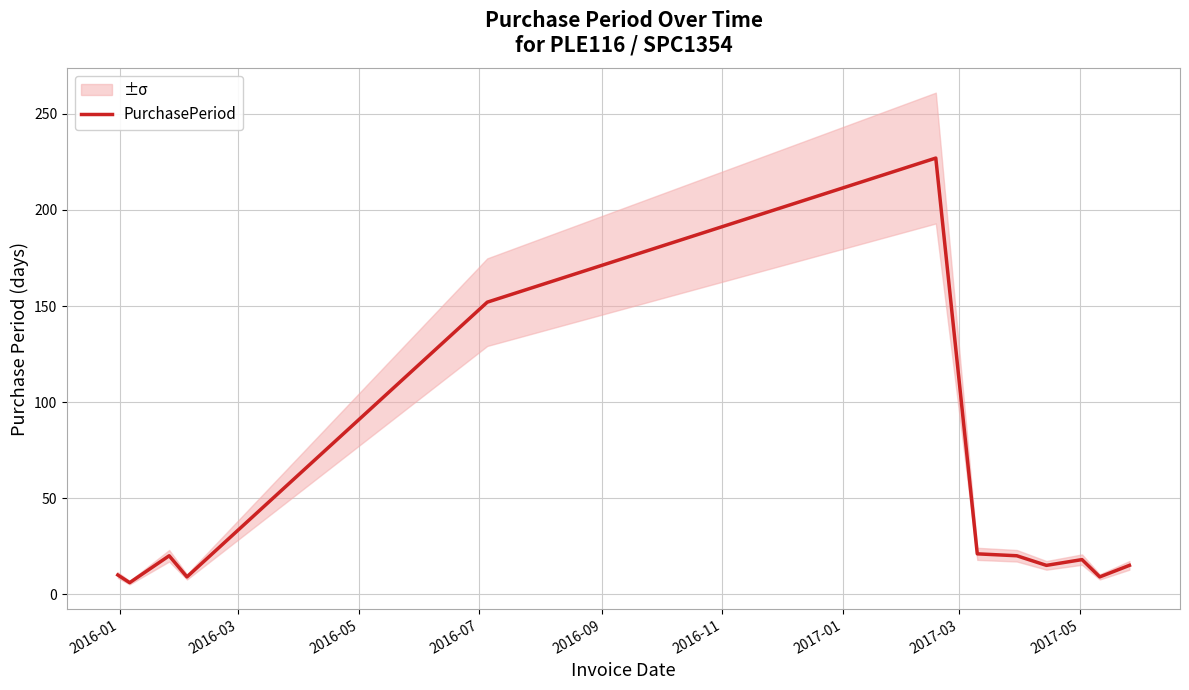

What is the highest value of the PurchasePeriod series?

227